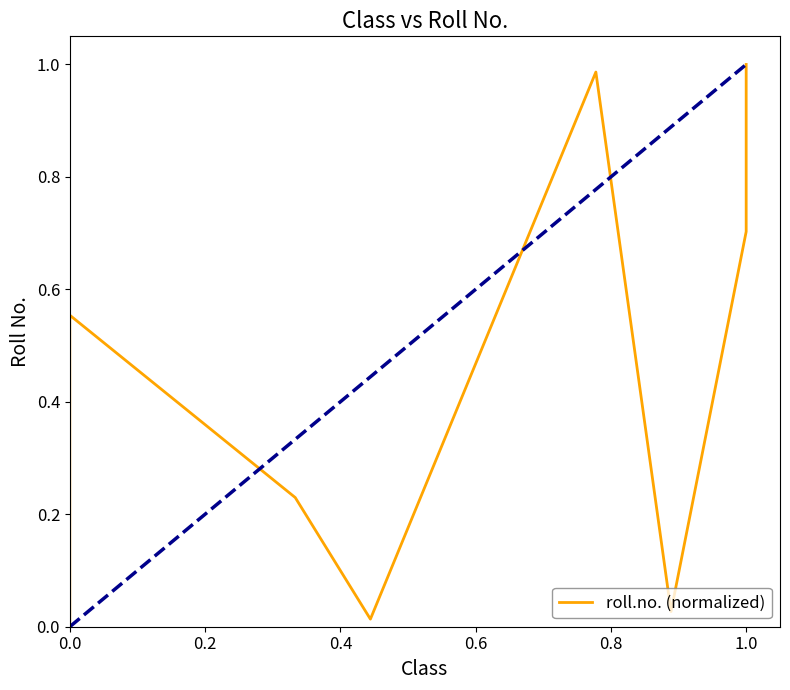

Reading left to right, what are all the values shown in this chart?

0.0	0.0	0.6	0.2	0.0	1.0	0.0	0.7	1.0	1.0